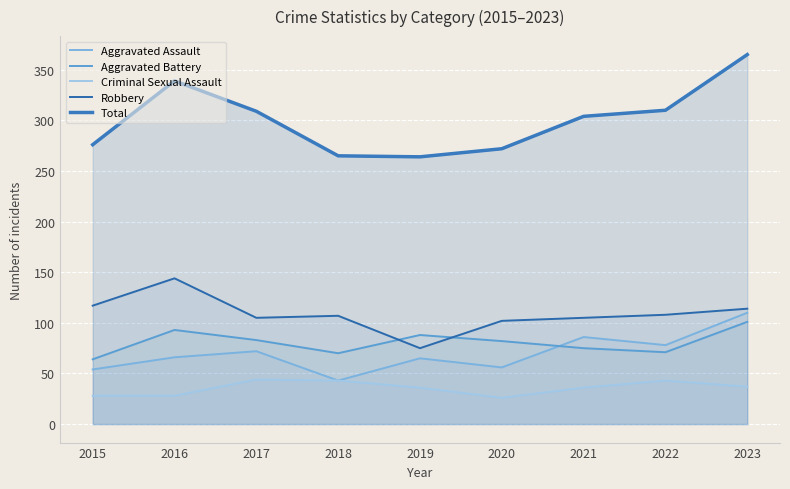

How many values in the Aggravated Battery series are below 82?

4